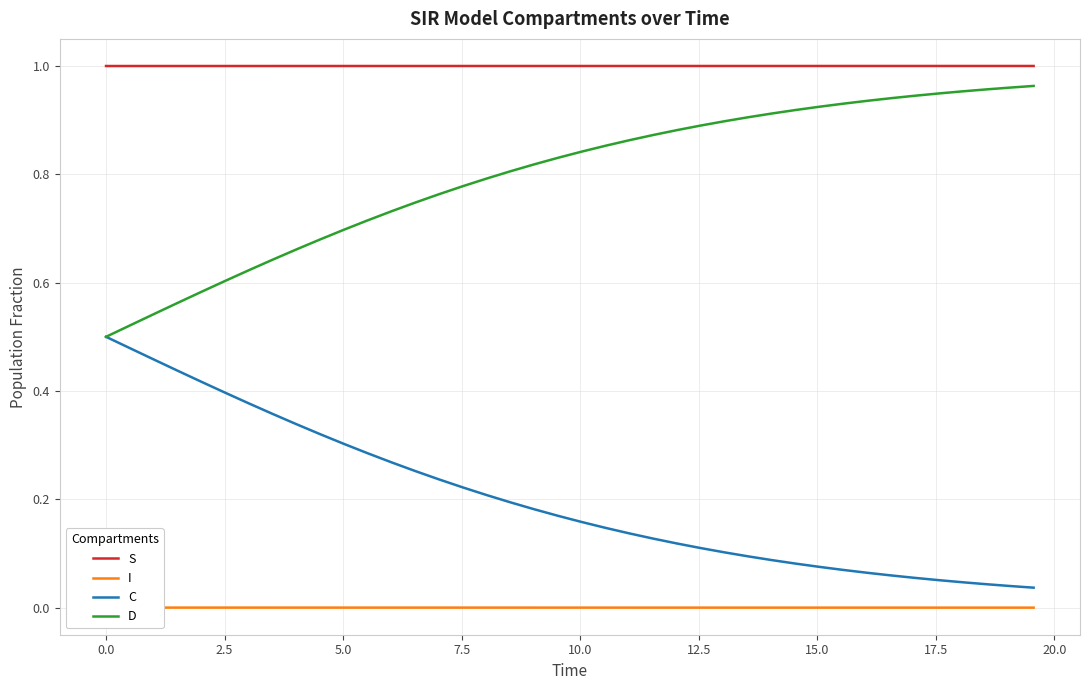

True or false: C and S intersect in this chart.

False